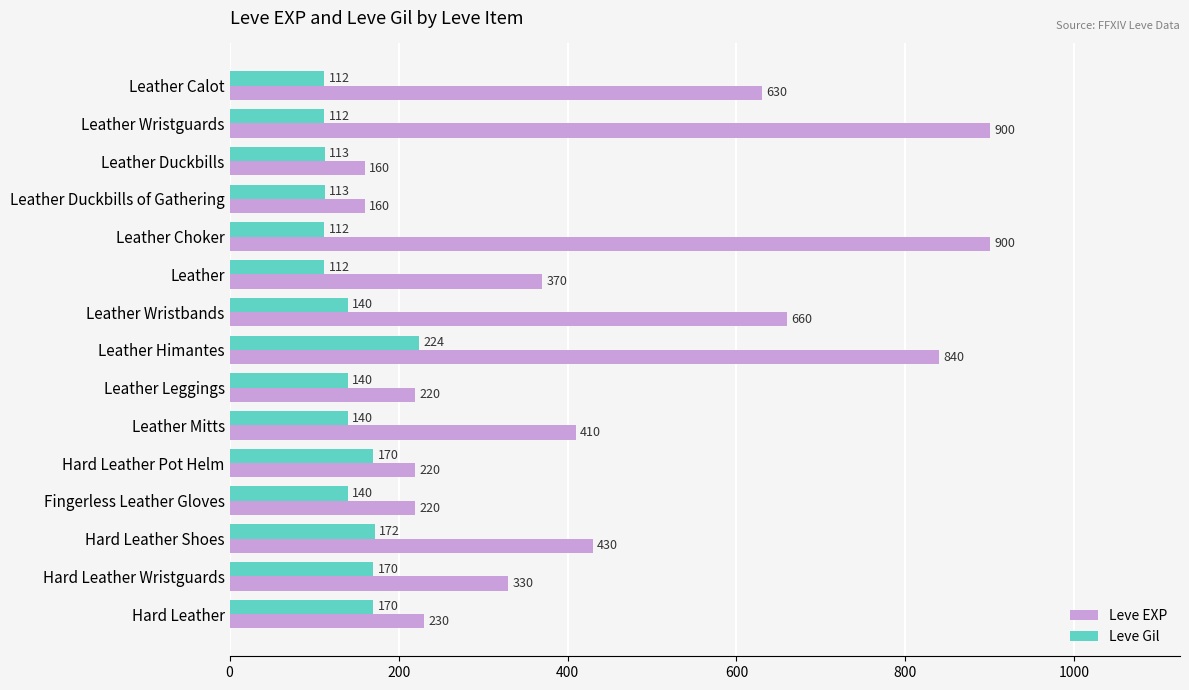

What is the approximate value of Leve EXP at Leather Duckbills?

160